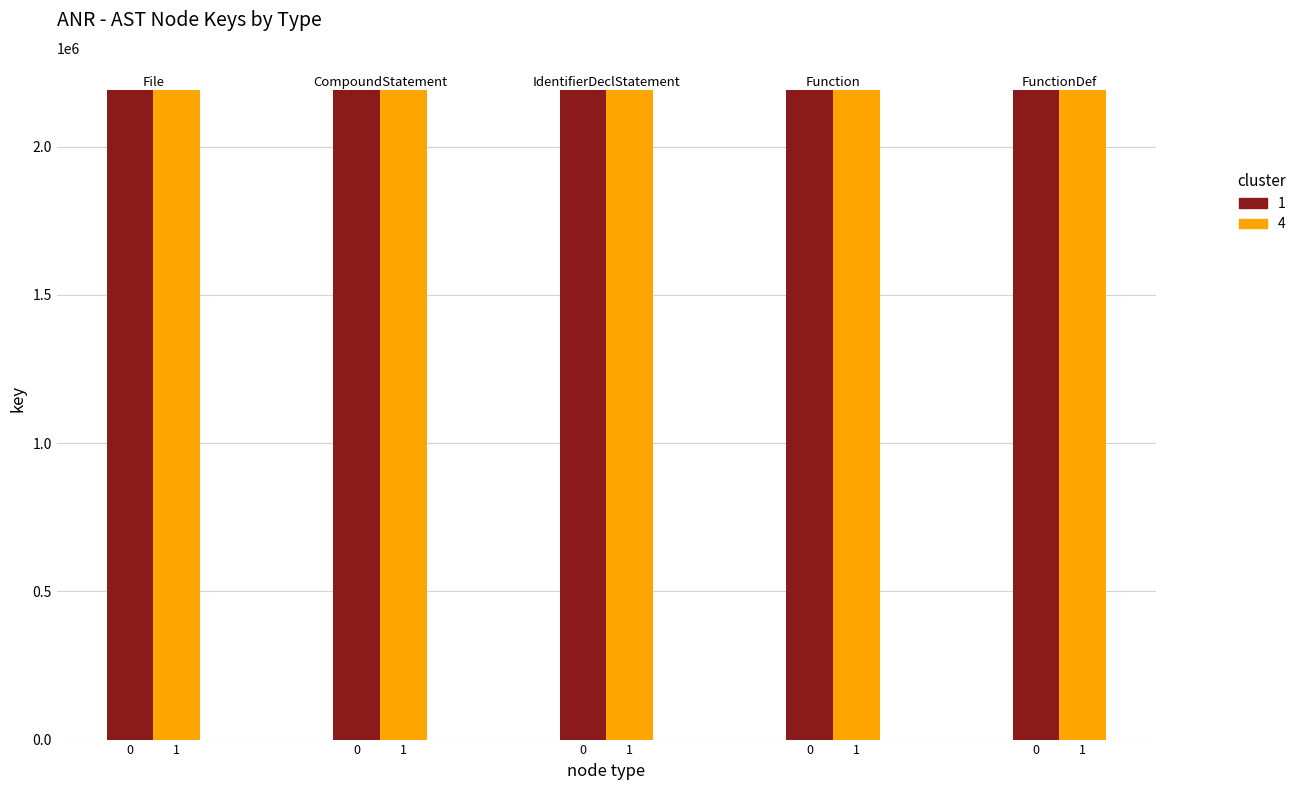

How many bars are there in each group?

2